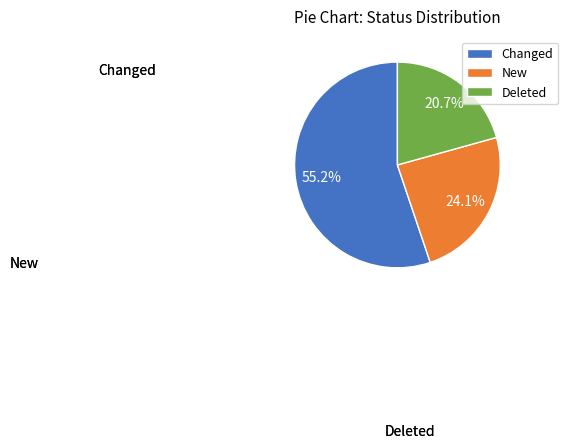

Between Deleted and Changed, which is larger?

Changed